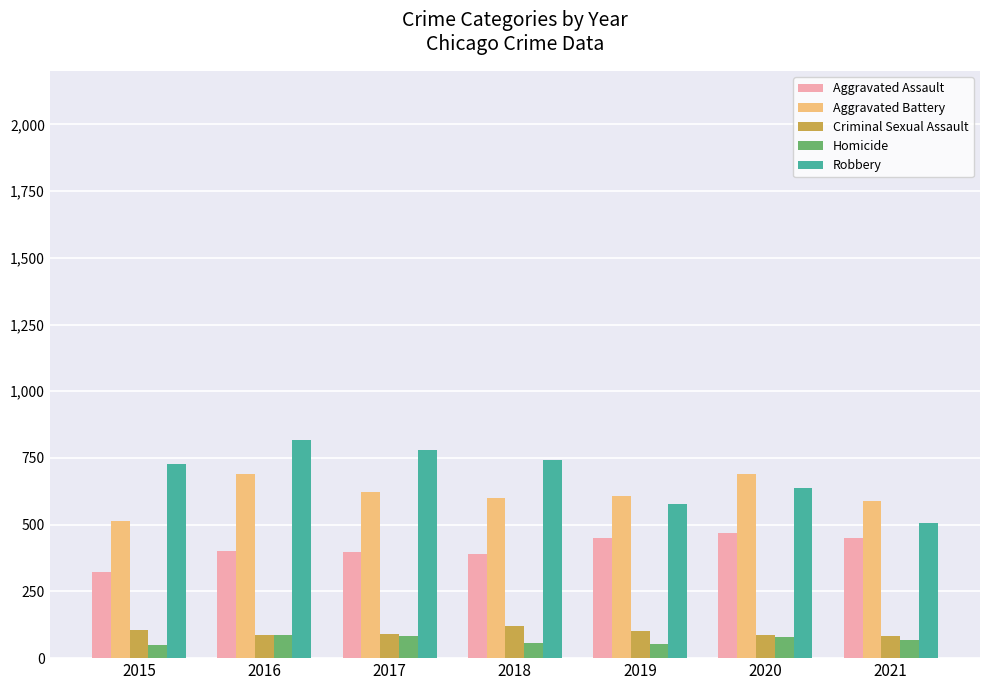

True or false: Homicide has a value of 56 at 2018.

True